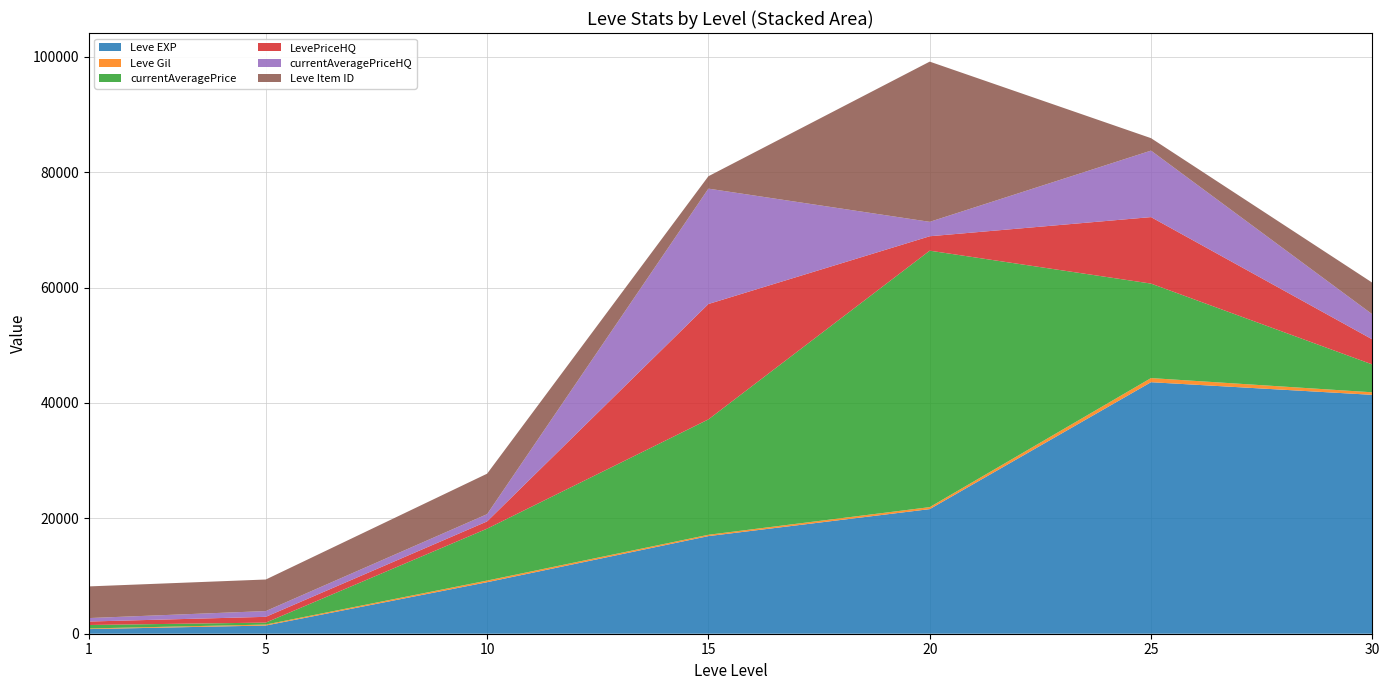

Reading left to right, what are all the values shown in this chart?

Leve EXP: 800	1420	8930	16920	21600	43600	41410
Leve Gil: 113	169	284	234	344	715	440
currentAveragePrice: 600	339	9000	20000	44455	16380	4827
LevePriceHQ: 600	1000	1257	20000	2500	11525	4349
currentAveragePriceHQ: 600	1000	1257	20000	2500	11525	4349
Leve Item ID: 5489	5470	7015	2149	27772	2160	5478